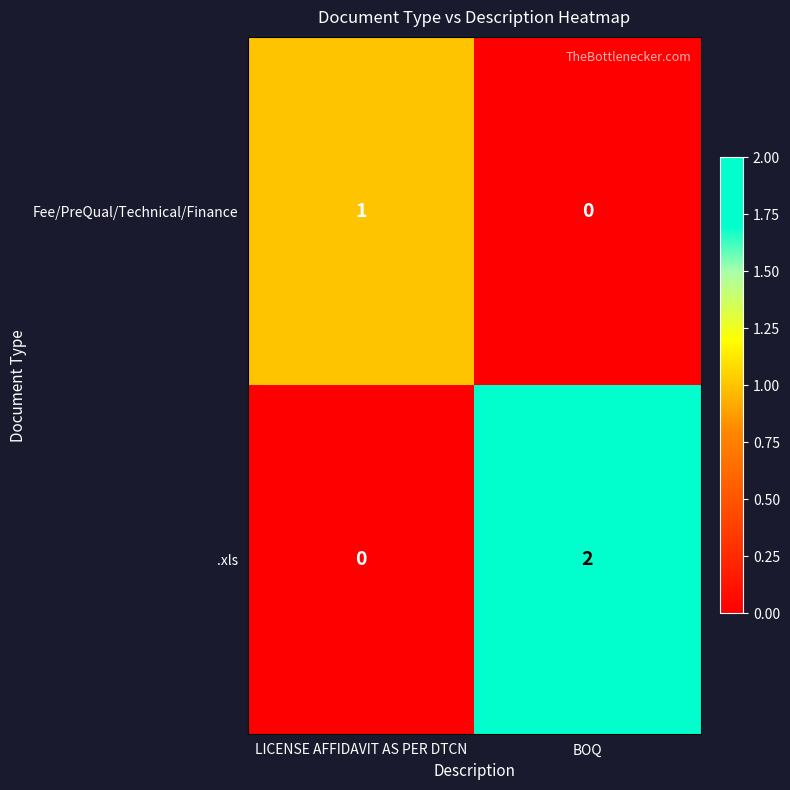

Rank the series at BOQ from lowest to highest value.

Fee/PreQual/Technical/Finance, .xls